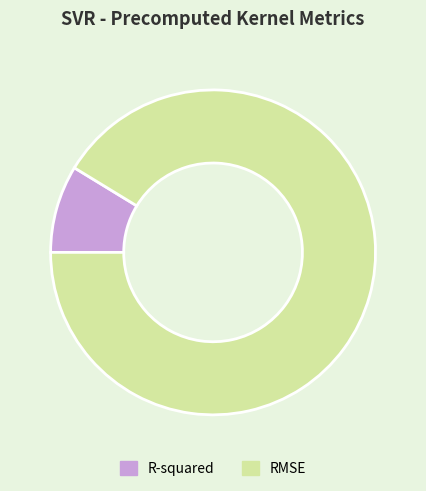

Rank the categories by value from highest to lowest.

RMSE, R-squared